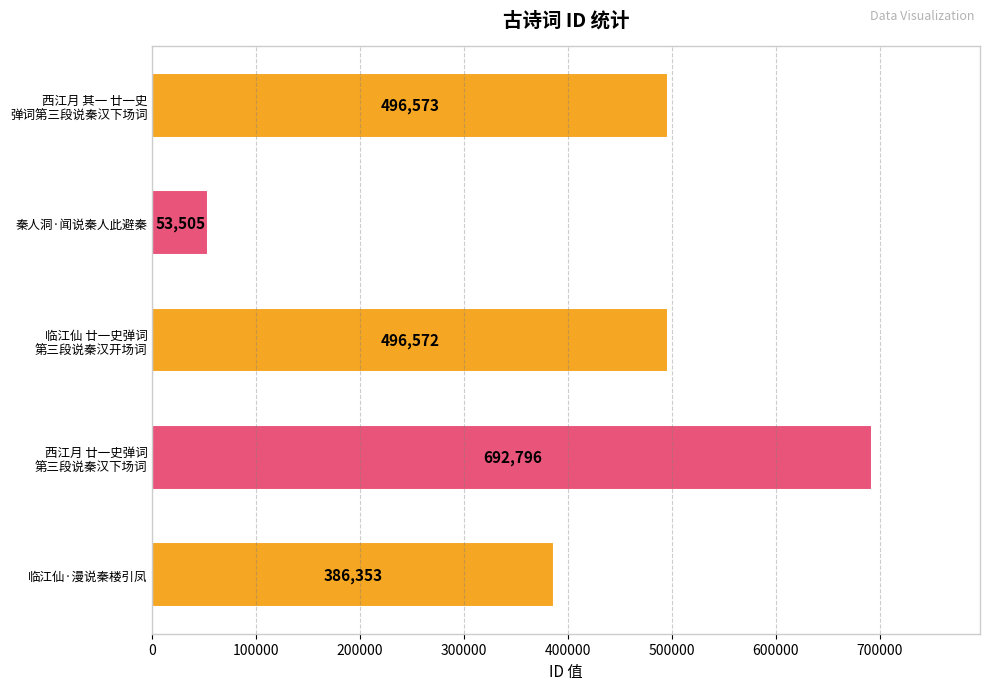

Rank the categories by value from lowest to highest.

秦人洞·闻说秦人此避秦, 临江仙·漫说秦楼引凤, 临江仙 廿一史弹词
第三段说秦汉开场词, 西江月 其一 廿一史
弹词第三段说秦汉下场词, 西江月 廿一史弹词
第三段说秦汉下场词